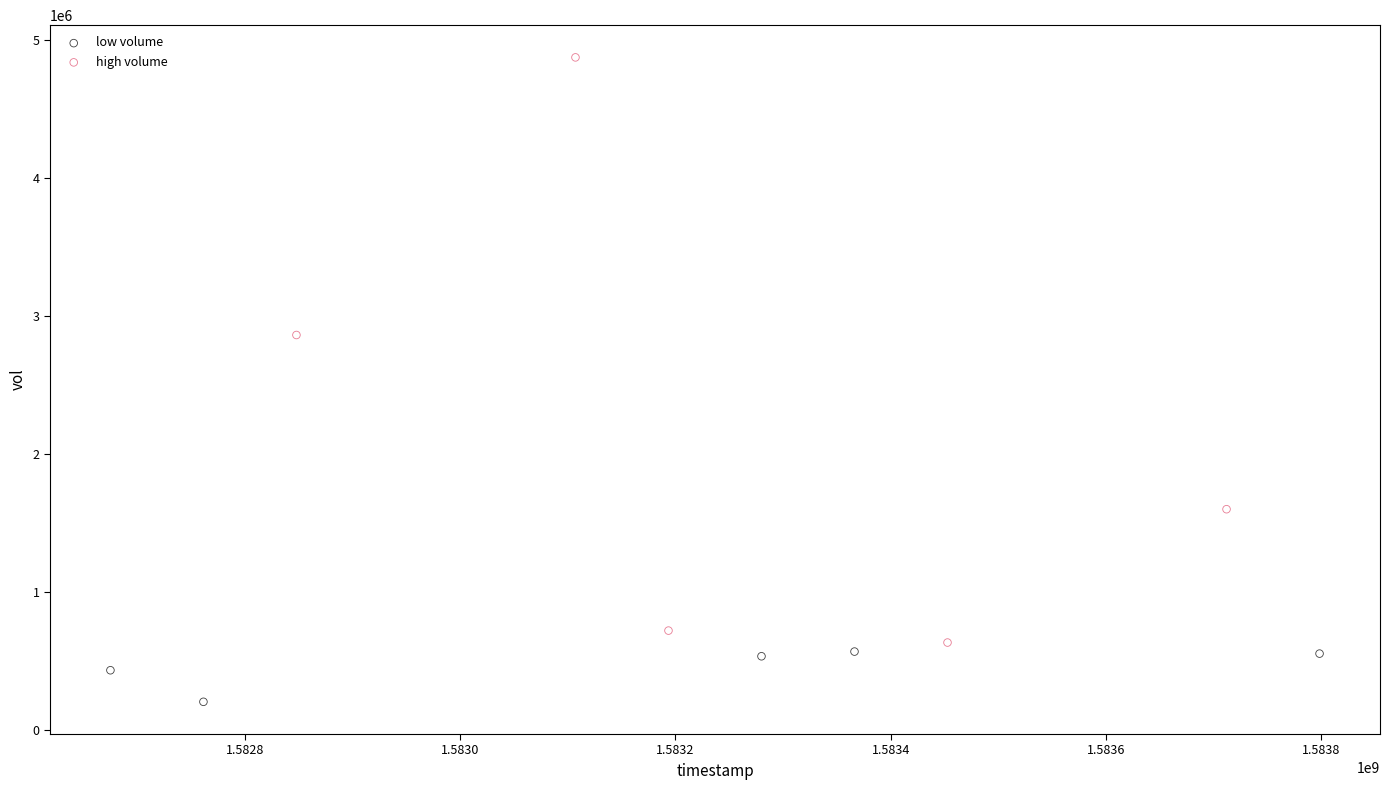

Which series contains the highest Y value?

high volume